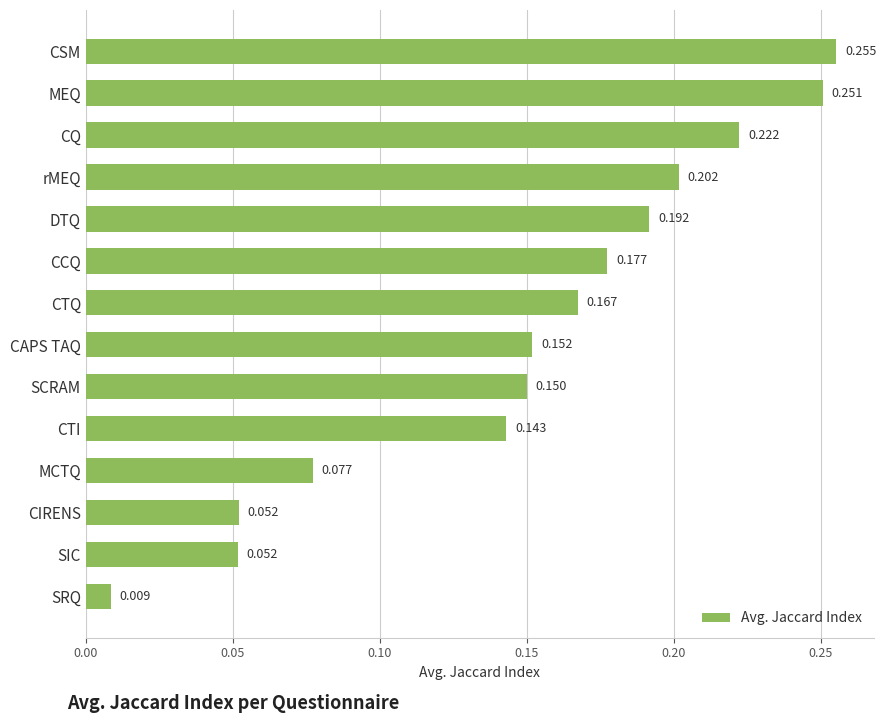

Which label corresponds to the largest value in the chart?

CSM